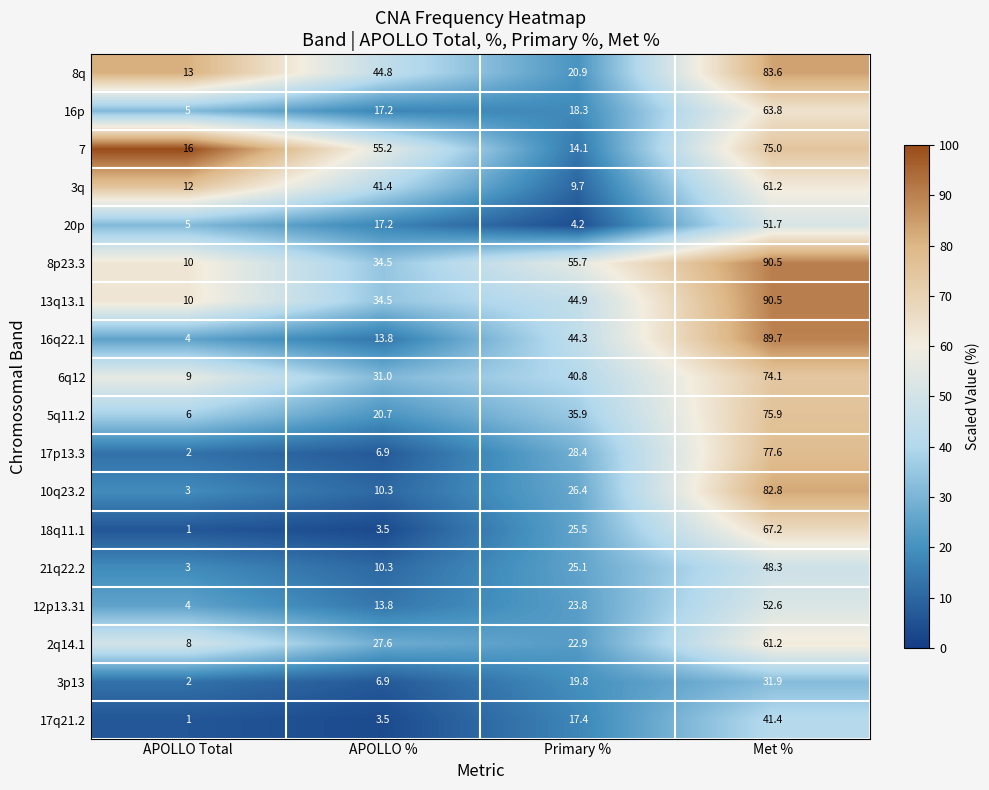

Is it true that 12p13.31 equals 4.7 at APOLLO %?

False